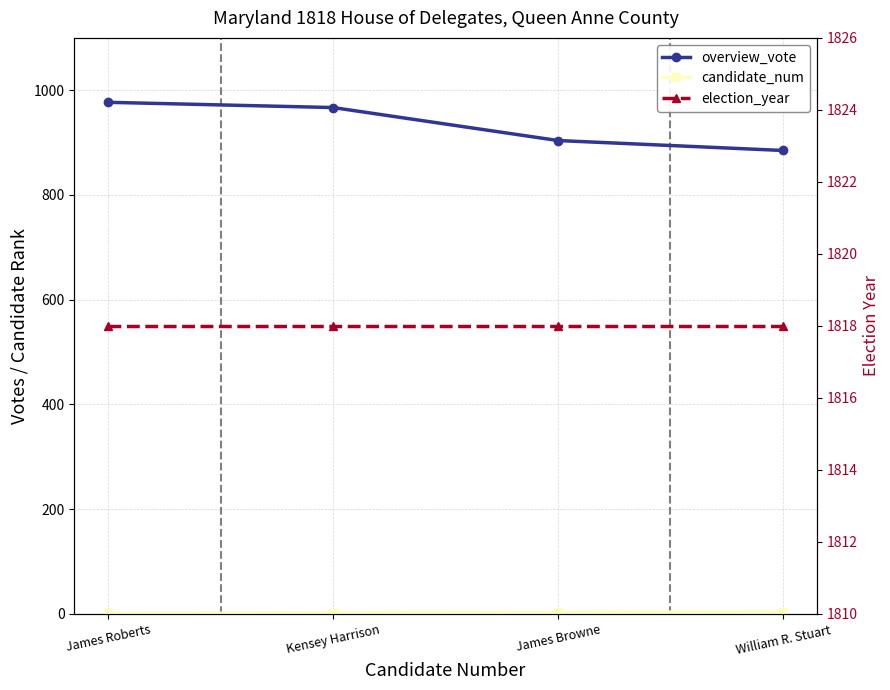

At which label is election_year closest to 1818?

James Roberts